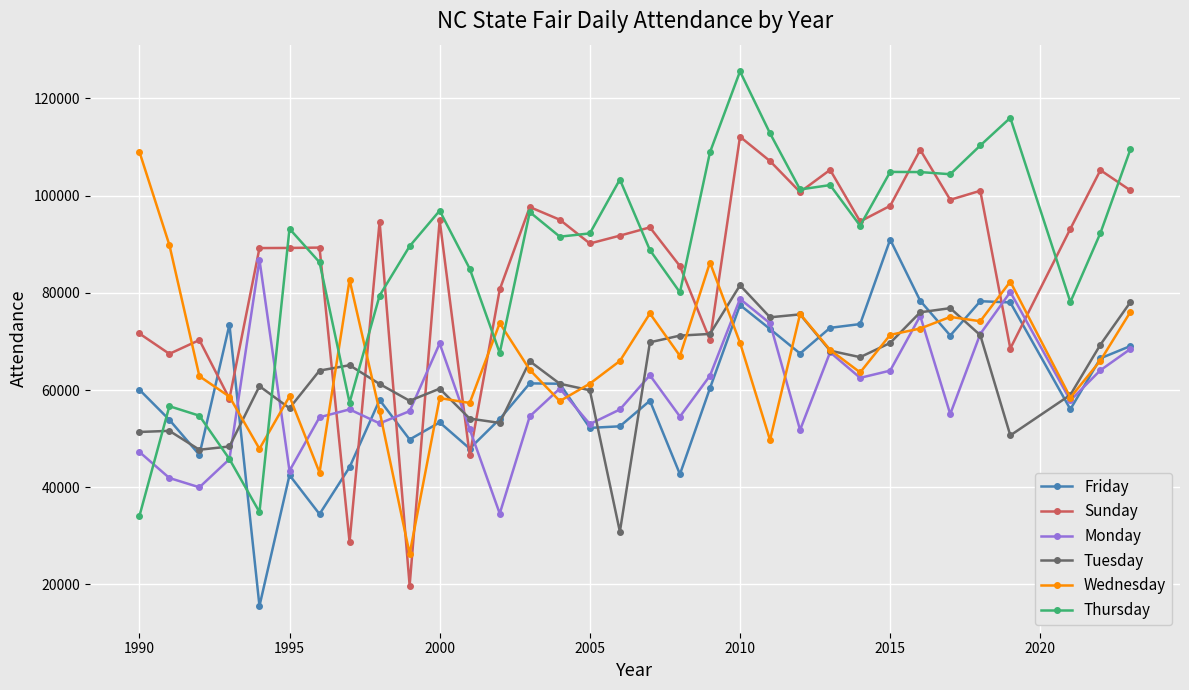

What is the maximum value shown in the chart?

125573